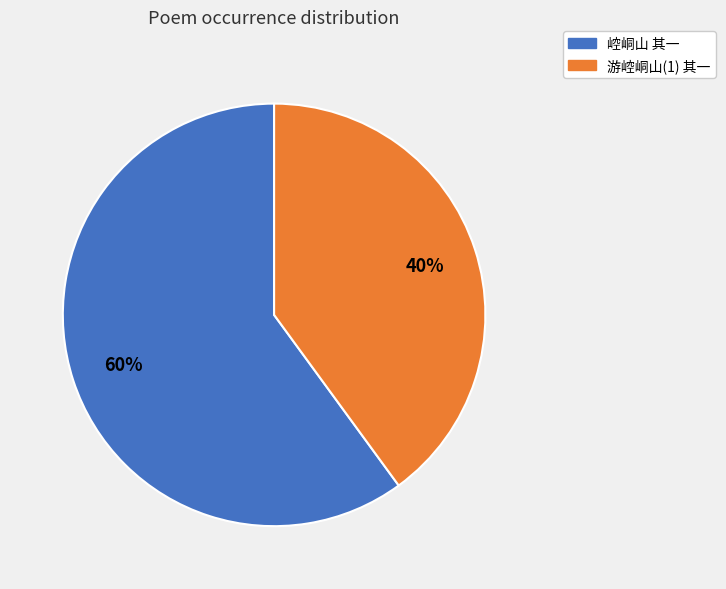

Approximately how many times larger is the value at 崆峒山 其一 compared to 游崆峒山(1) 其一?

1.5